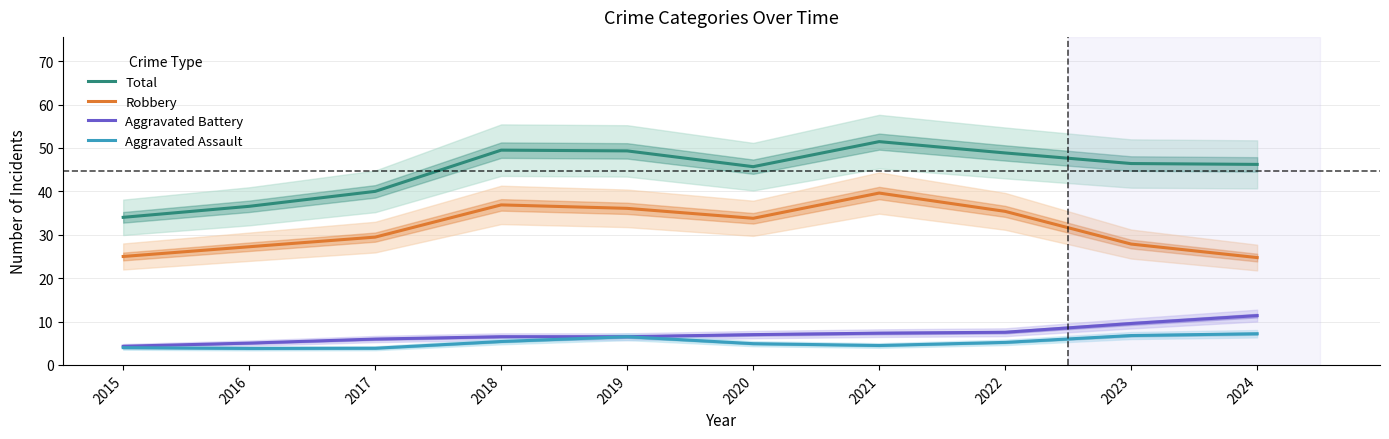

At which label does Total first exceed 46?

2018